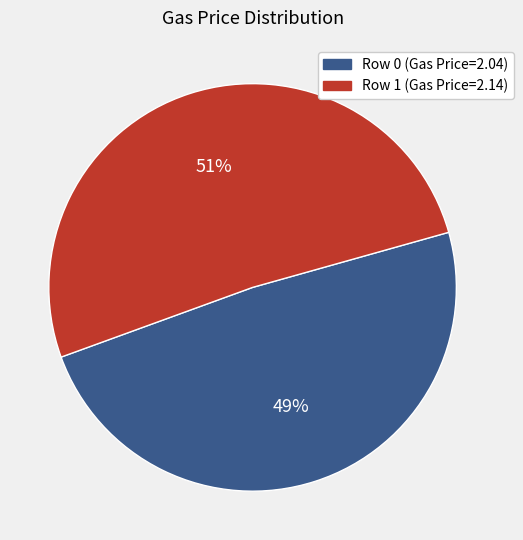

To the nearest percent, what is the average slice percentage?

50%